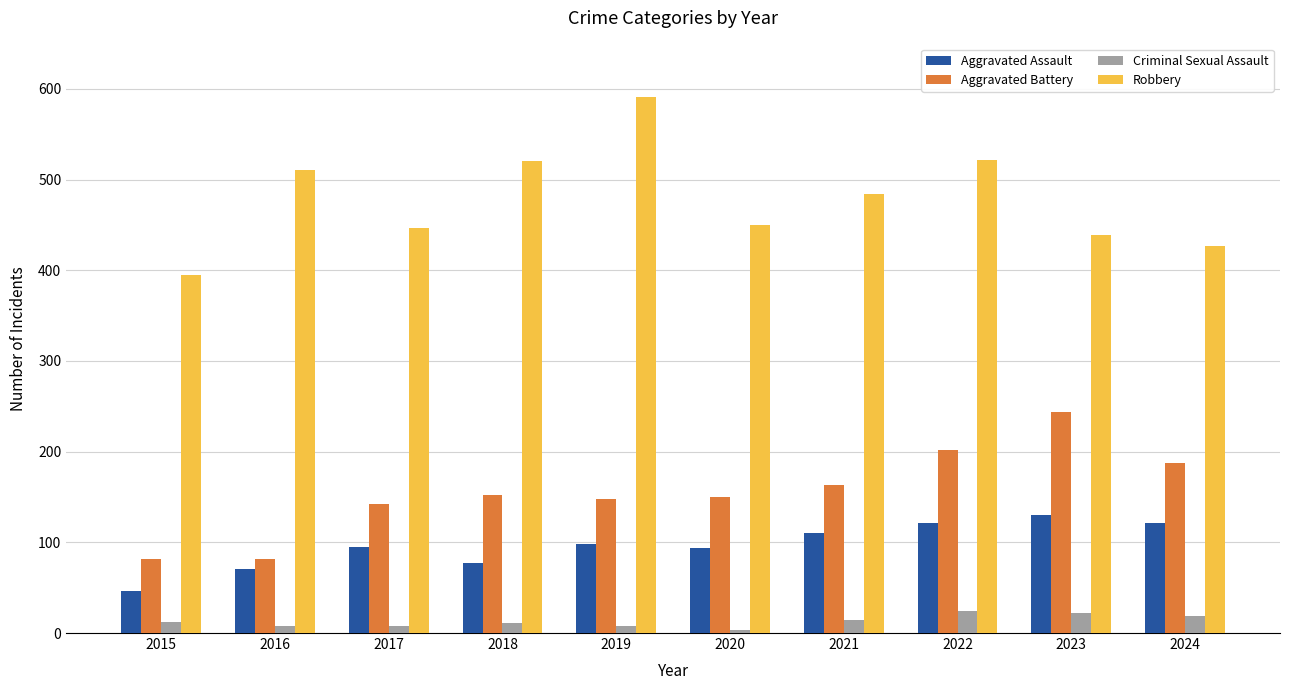

The Aggravated Battery series shows 82 at 2015. True or false?

True